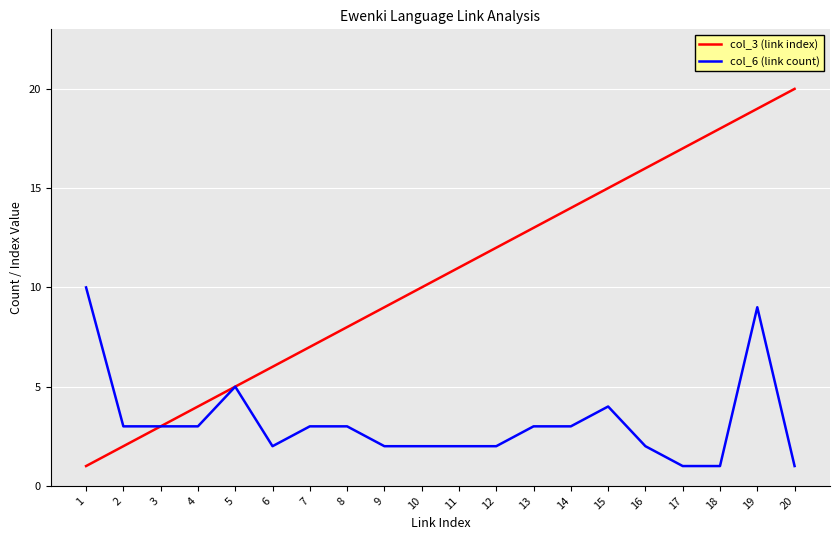

What is the greatest value displayed?

20